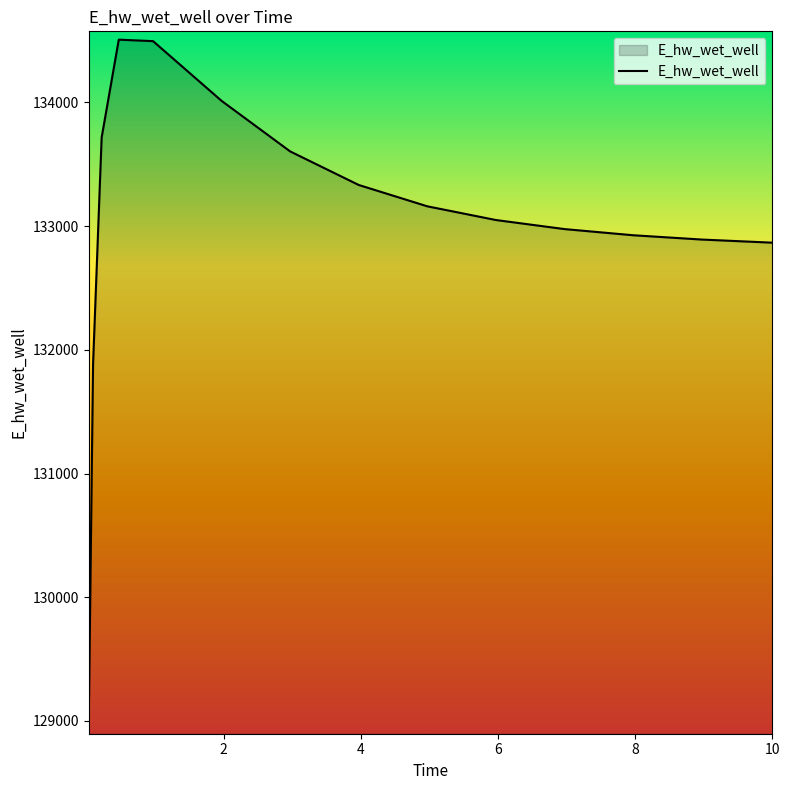

What is the maximum value shown in the chart?

134507.7